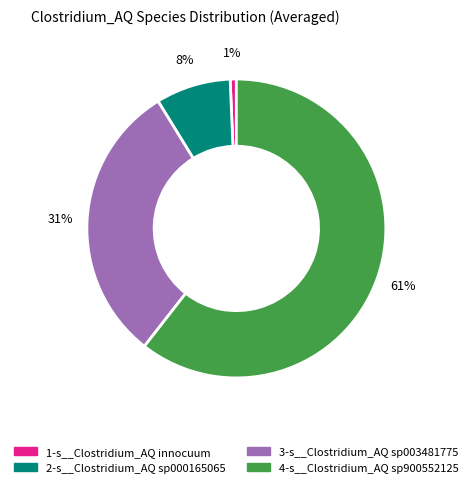

Is there any slice that represents more than half of the pie?

Yes